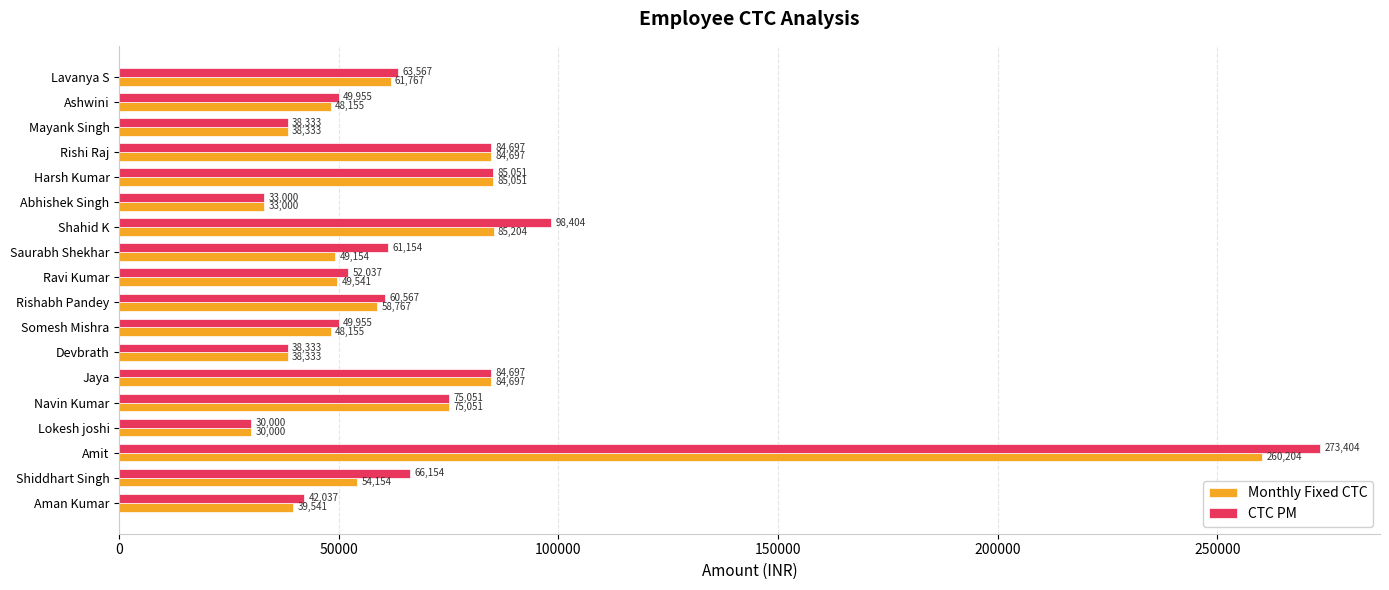

Rank the series by their maximum value, from lowest to highest.

Monthly Fixed CTC, CTC PM